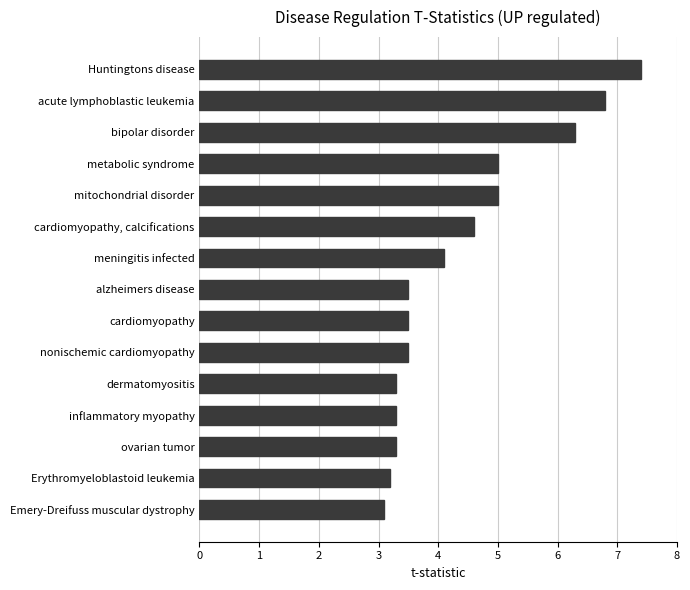

Approximately how many times larger is the value at acute lymphoblastic leukemia compared to cardiomyopathy, calcifications?

1.5